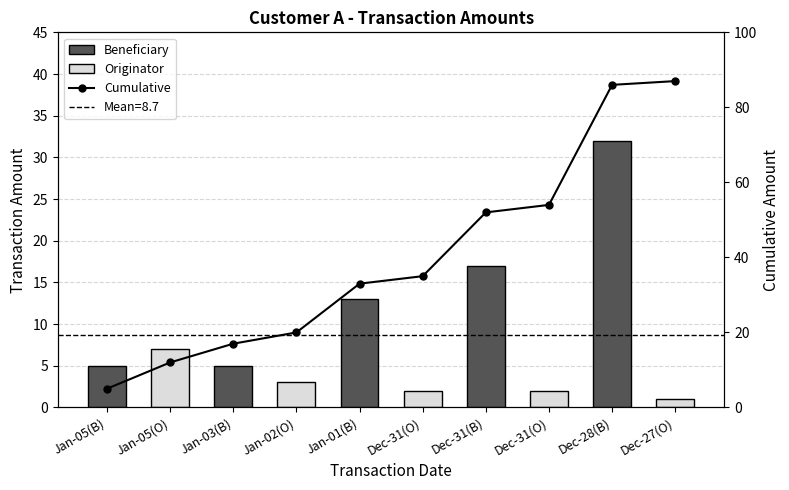

What is the difference between the Cumulative Amount values at Jan-02(O) and Dec-28(B)?

66